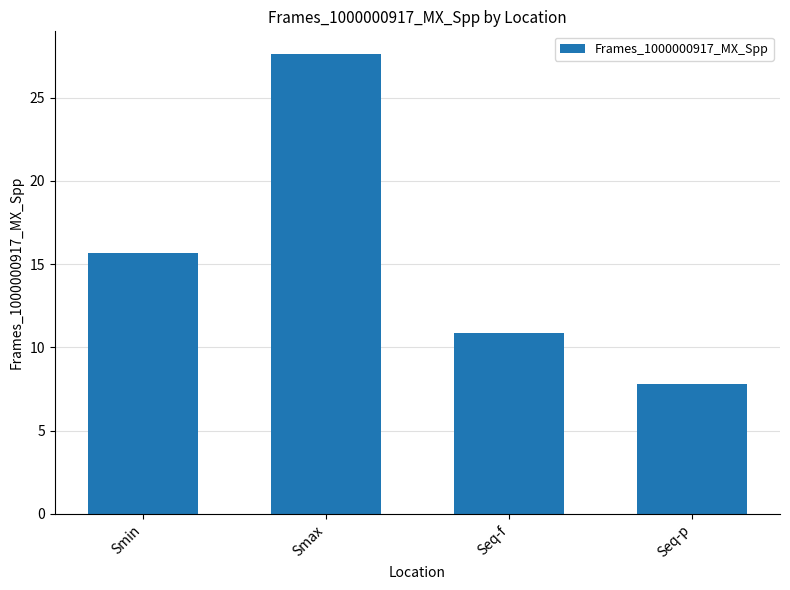

What is the label of the 4th bar from the left?

Seq-p